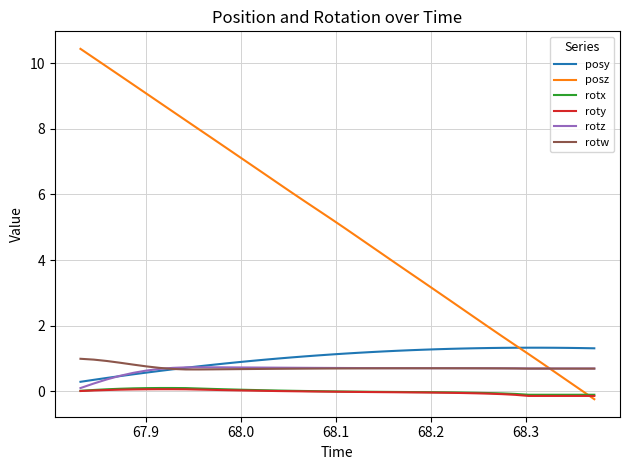

In rotw, how many points are higher than both neighbors (excluding endpoints)?

1